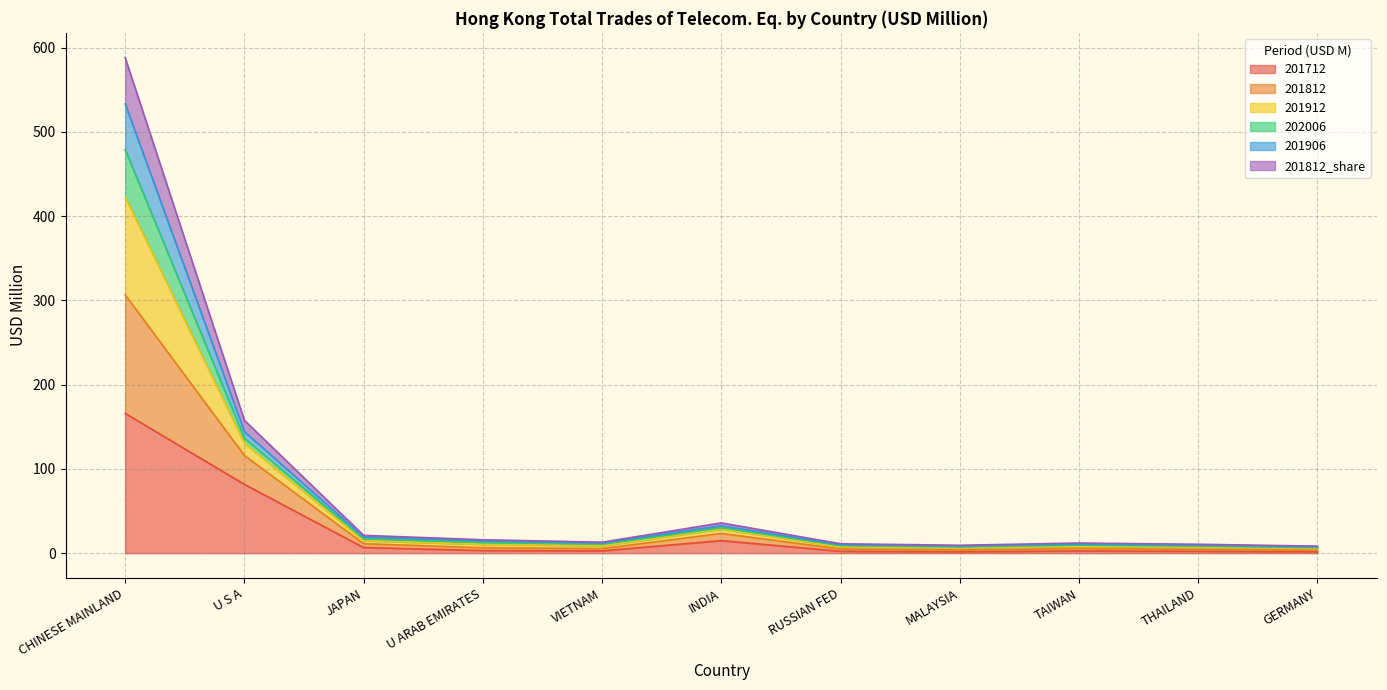

At which category is the sum across all series the highest?

CHINESE MAINLAND